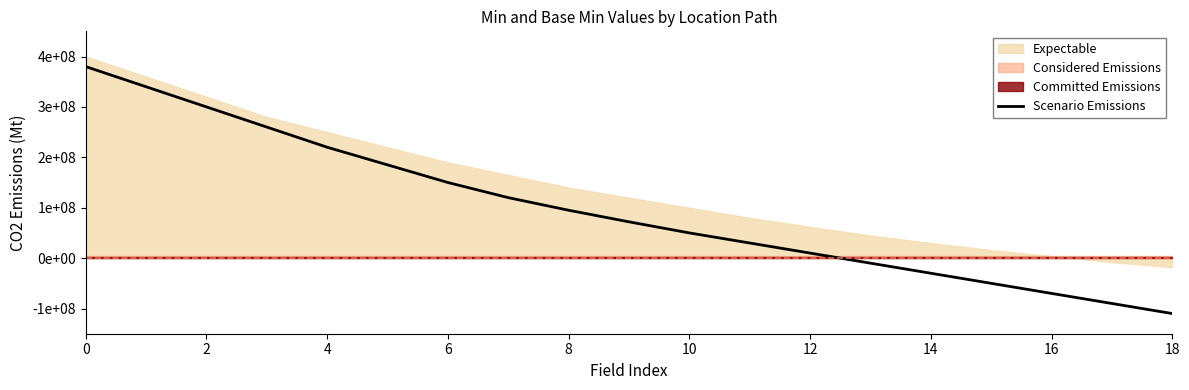

How many positive values are there?

13